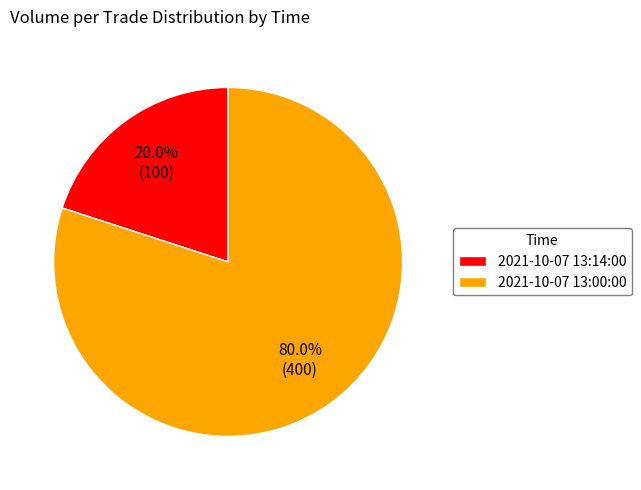

Count the number of slices in the pie.

2